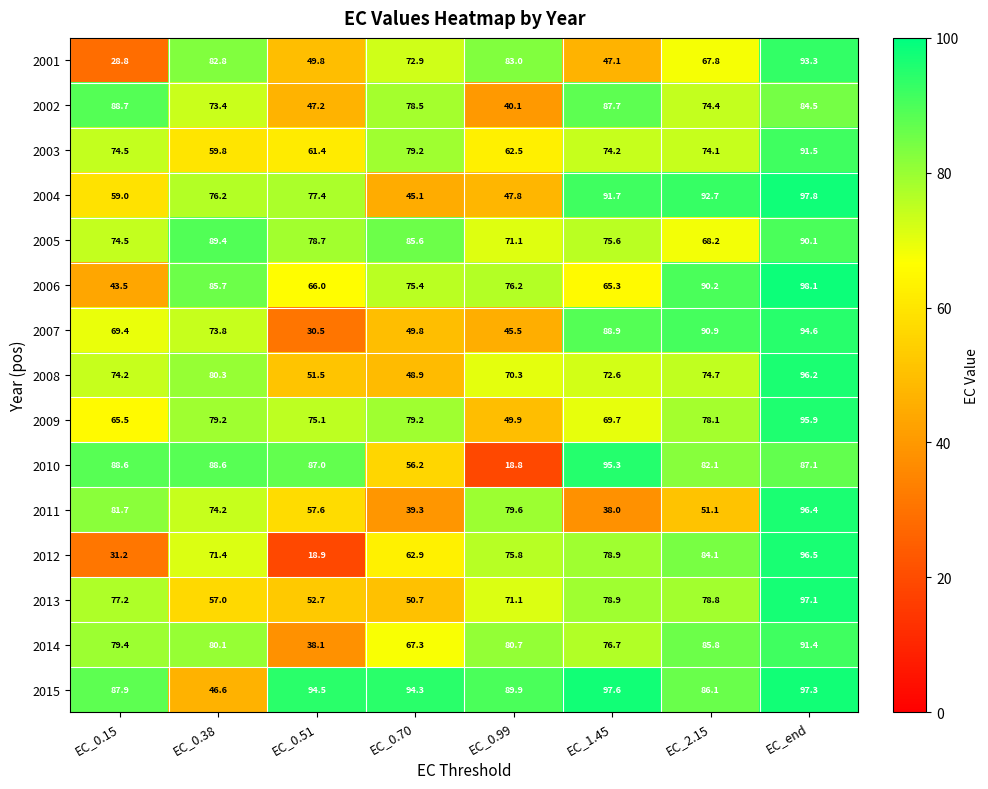

Which series changed the most between EC_1.45 and EC_end?

2011